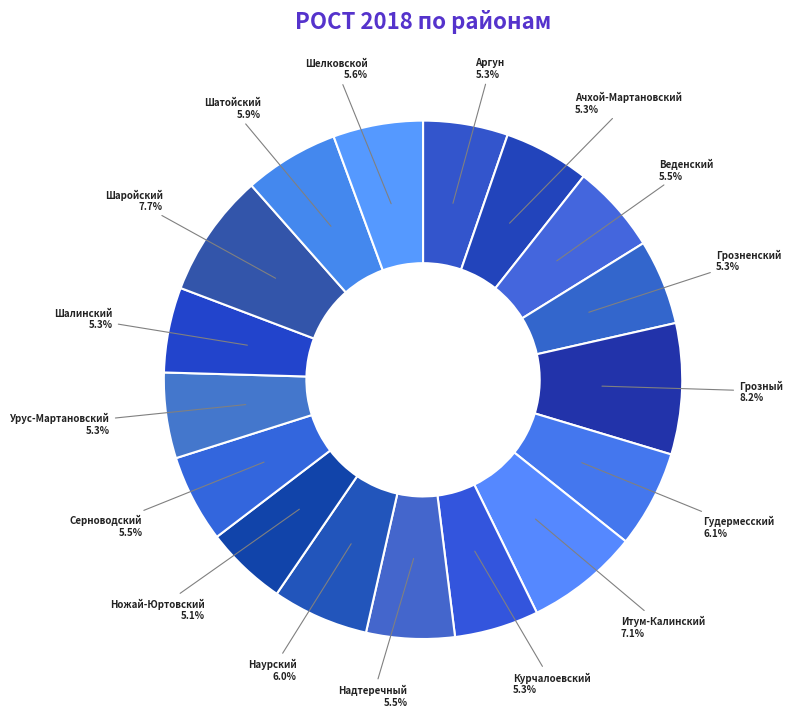

To the nearest percent, what is the combined percentage of Серноводский and Шелковской?

11%